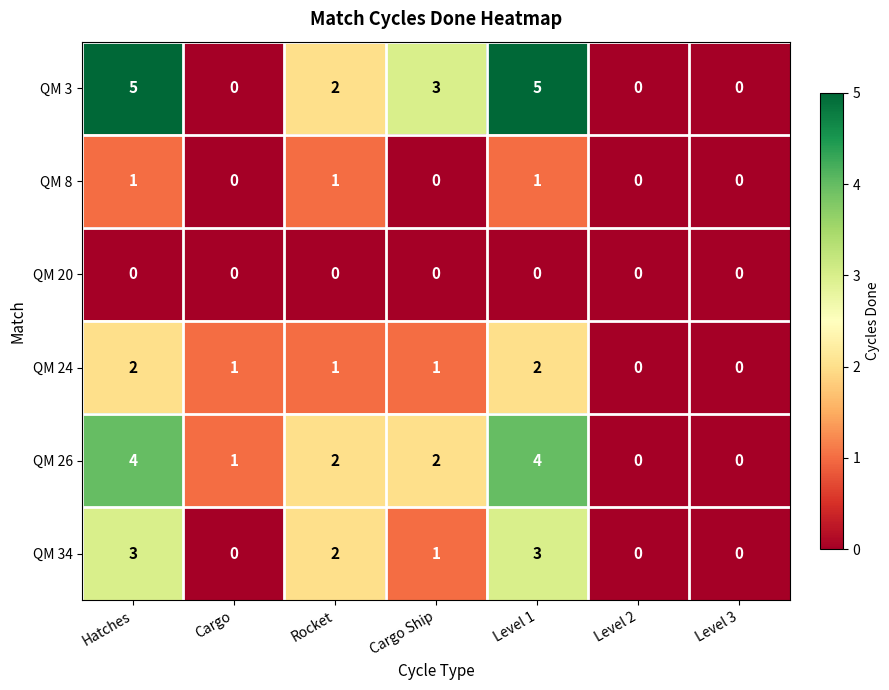

How many data points in QM 34 are less than 1?

3